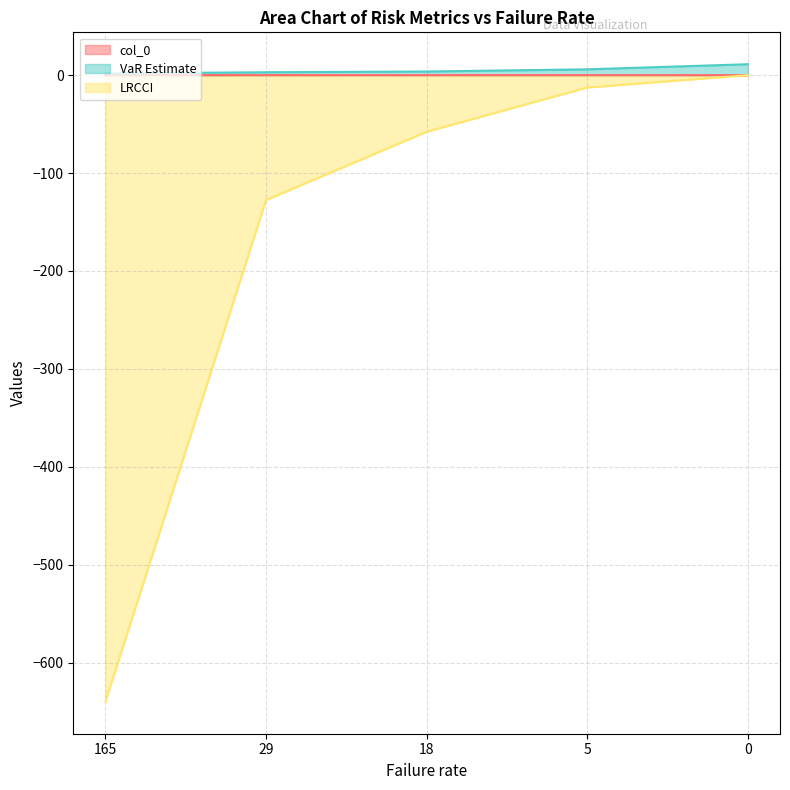

How many categories are shown in the chart?

5